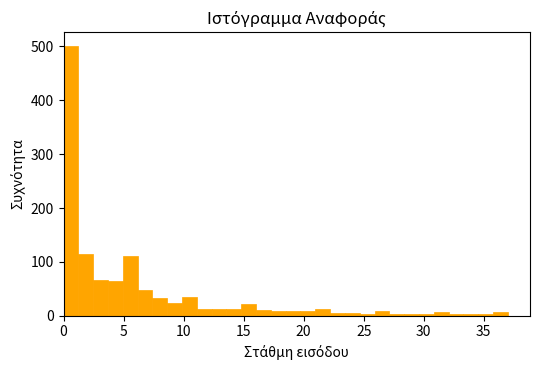

Around what value on the x-axis is the tallest bar? Give the approximate position of its centre, as read against the axis.

0.5